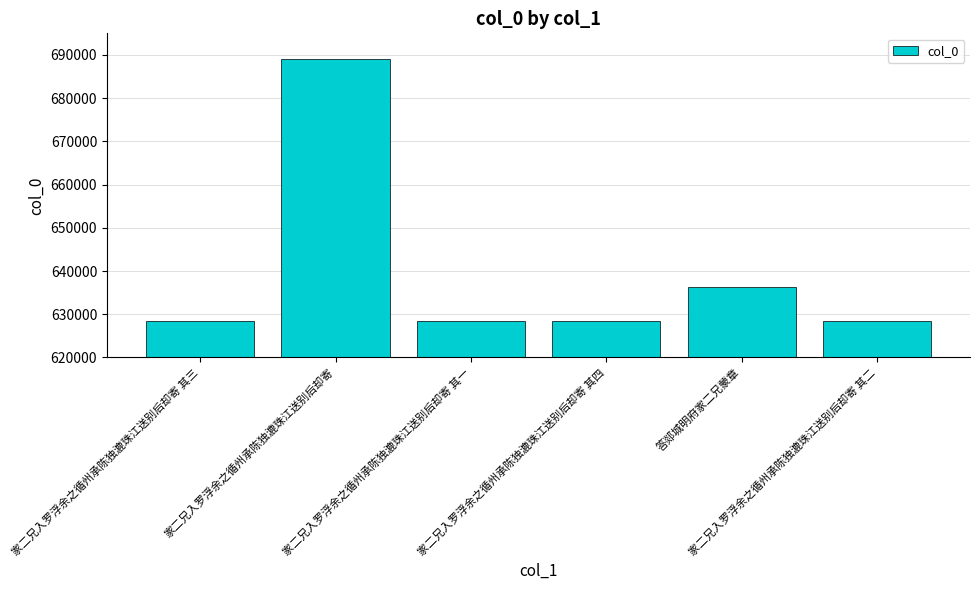

The chart shows a value of 636314 at 答郯城明府家二兄蒙章. True or false?

True